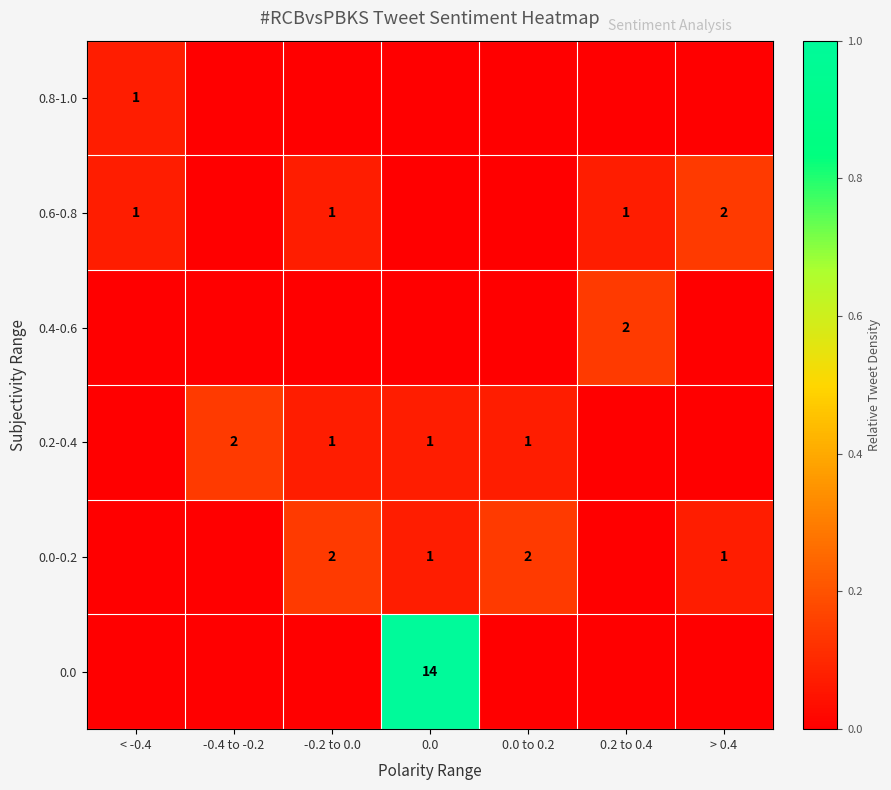

Between > 0.4 and 0.0 to 0.2, which is larger?

> 0.4